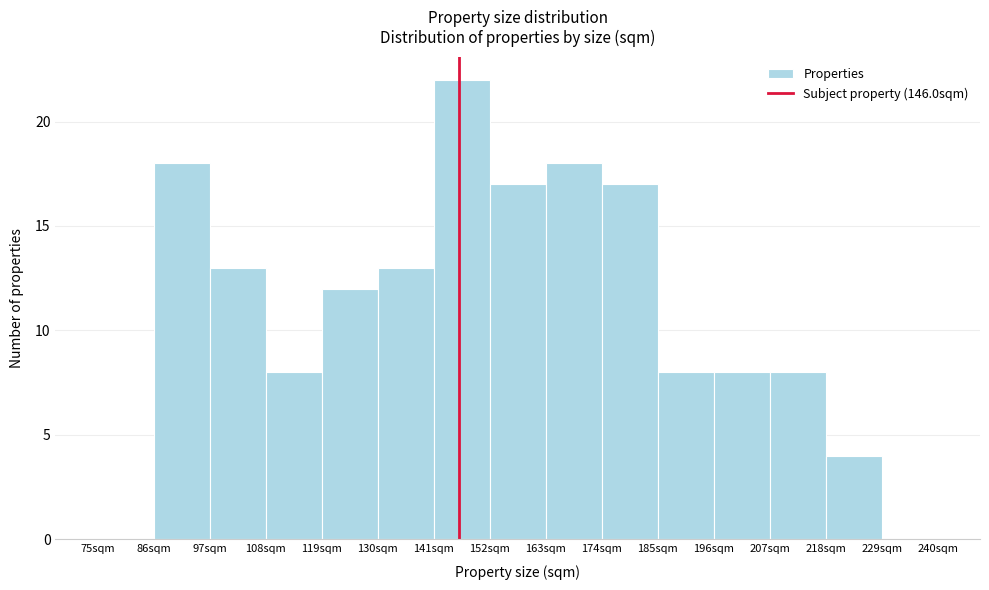

Reading left to right, transcribe this chart: for each bar, give the range it covers on the x-axis and its height. Neither the bar edges nor the heights are printed on the chart, so give them approximately, as read against the axes.

75 to 86: 0
86 to 97: 18
97 to 108: 13
108 to 119: 8
119 to 130: 12
130 to 141: 13
141 to 152: 22
152 to 163: 17
163 to 174: 18
174 to 185: 17
185 to 196: 8
196 to 207: 8
207 to 218: 8
218 to 229: 4
229 to 240: 0